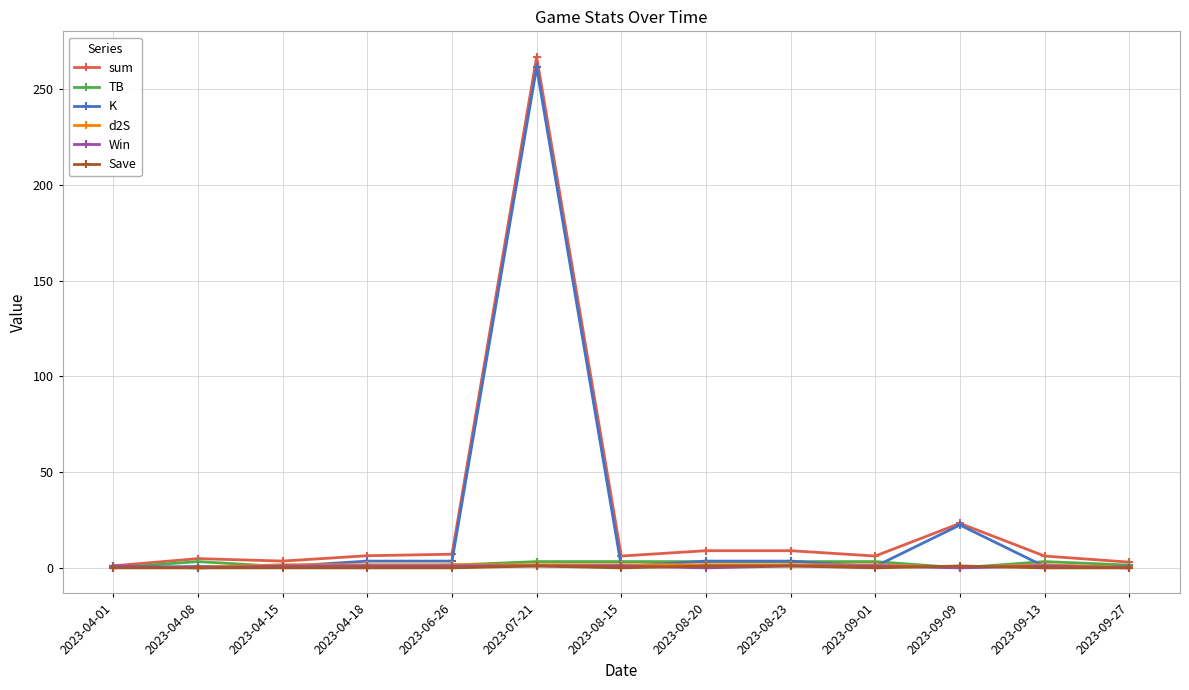

Which category has the highest value across all series?

2023-07-21